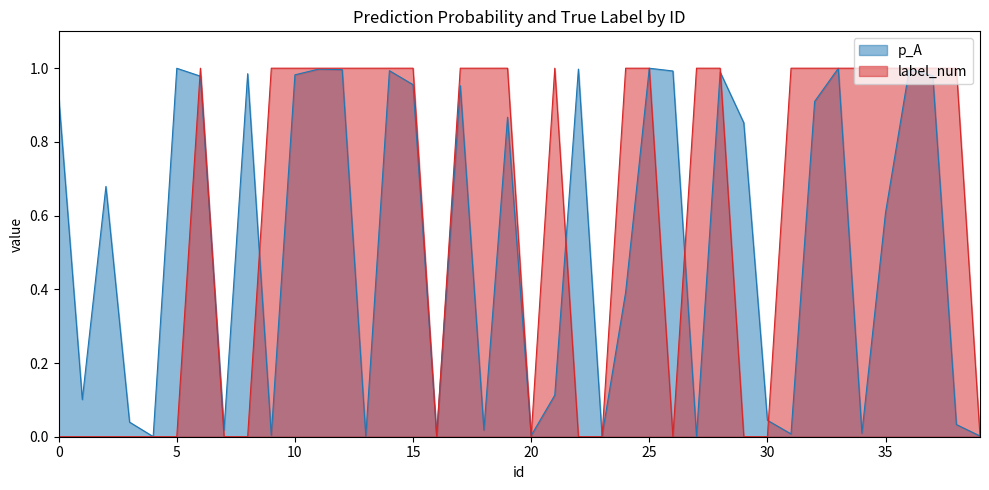

Which has a higher value, 3 or 37?

37